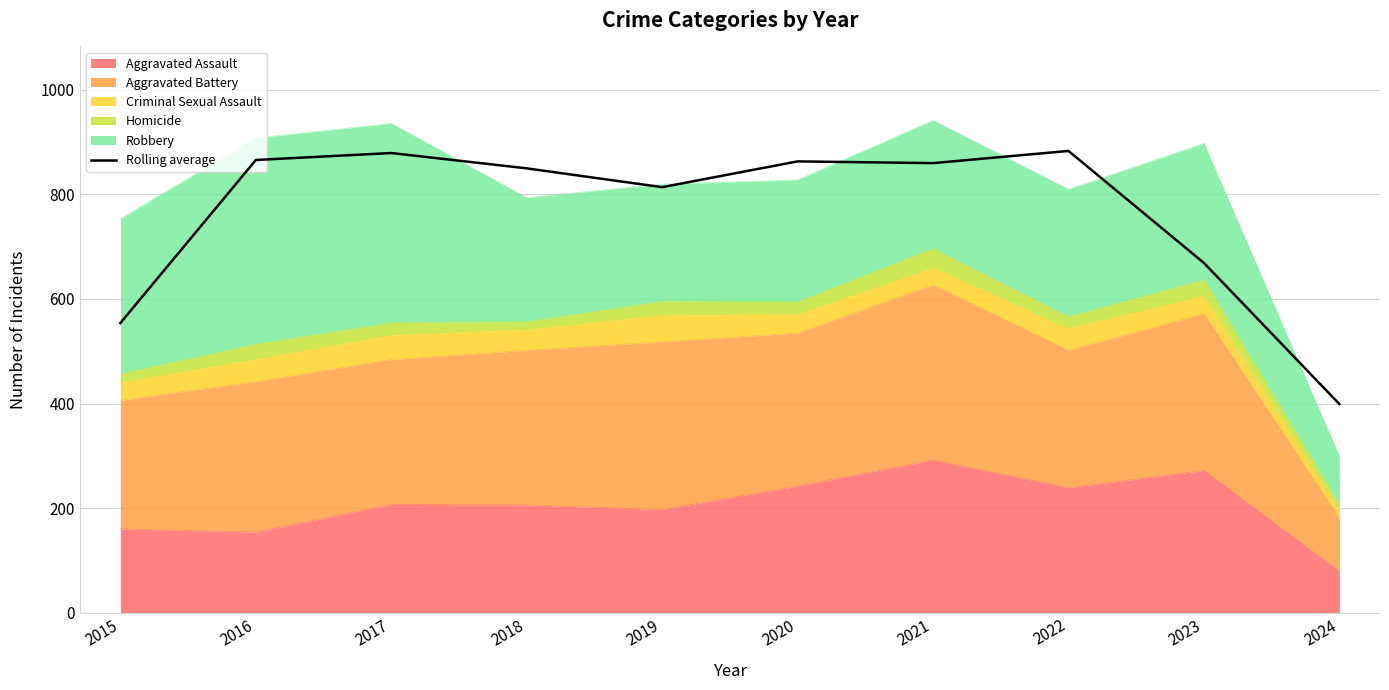

How many points are lower than both their immediate neighbors (excluding endpoints)?

2